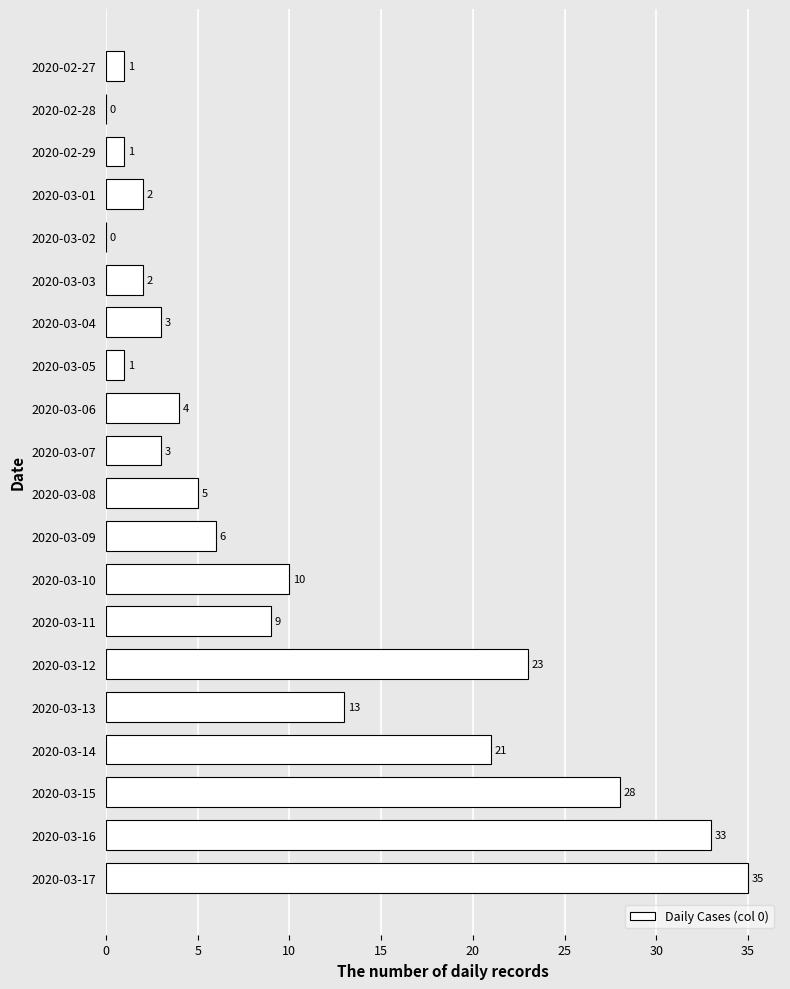

Reading bottom to top, what are all the values shown in this chart?

2020-03-17=35	2020-03-16=33	2020-03-15=28	2020-03-14=21	2020-03-13=13	2020-03-12=23	2020-03-11=9	2020-03-10=10	2020-03-09=6	2020-03-08=5	2020-03-07=3	2020-03-06=4	2020-03-05=1	2020-03-04=3	2020-03-03=2	2020-03-02=0	2020-03-01=2	2020-02-29=1	2020-02-28=0	2020-02-27=1